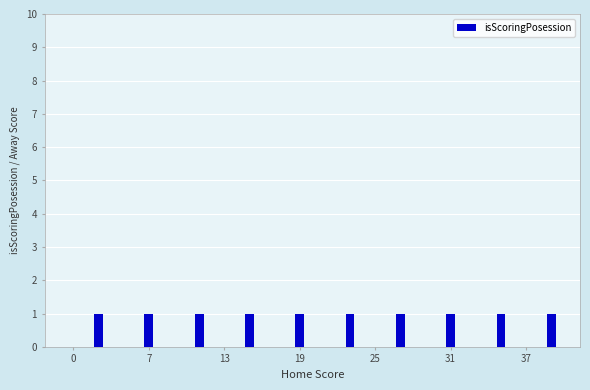

Count the number of data series in this chart.

1